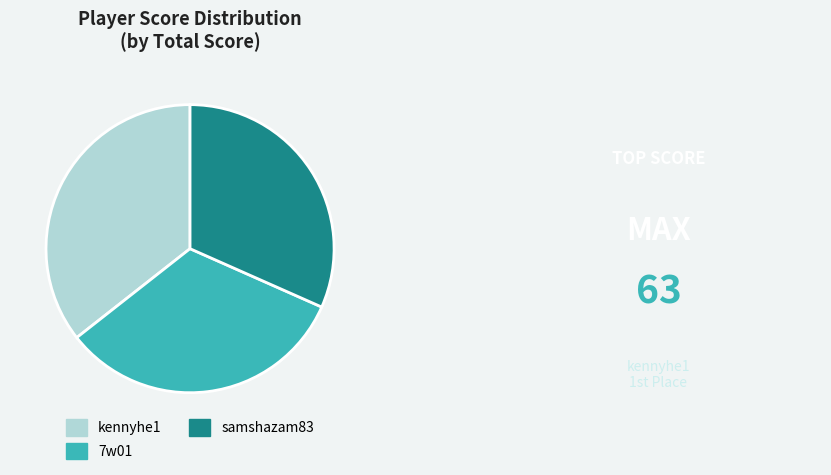

Rank the categories by value from lowest to highest.

samshazam83, 7w01, kennyhe1